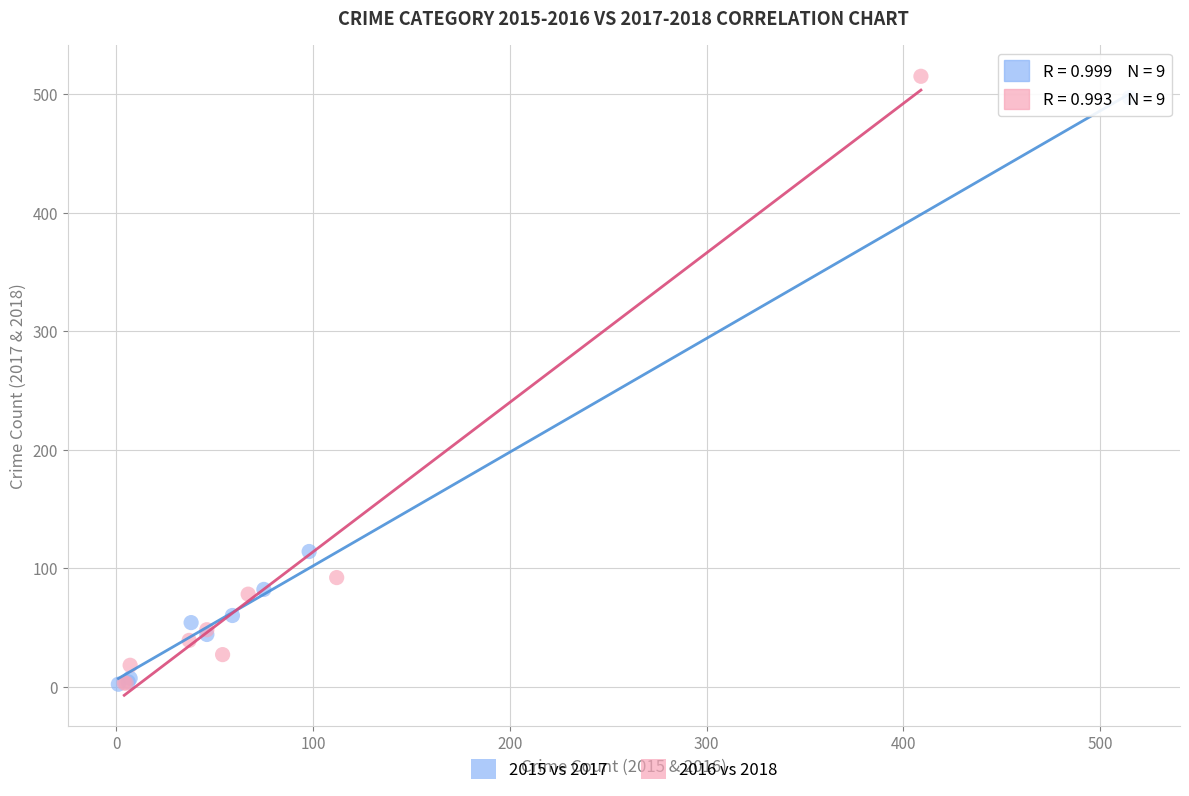

Which series has the widest spread of Y values?

2016 vs 2018